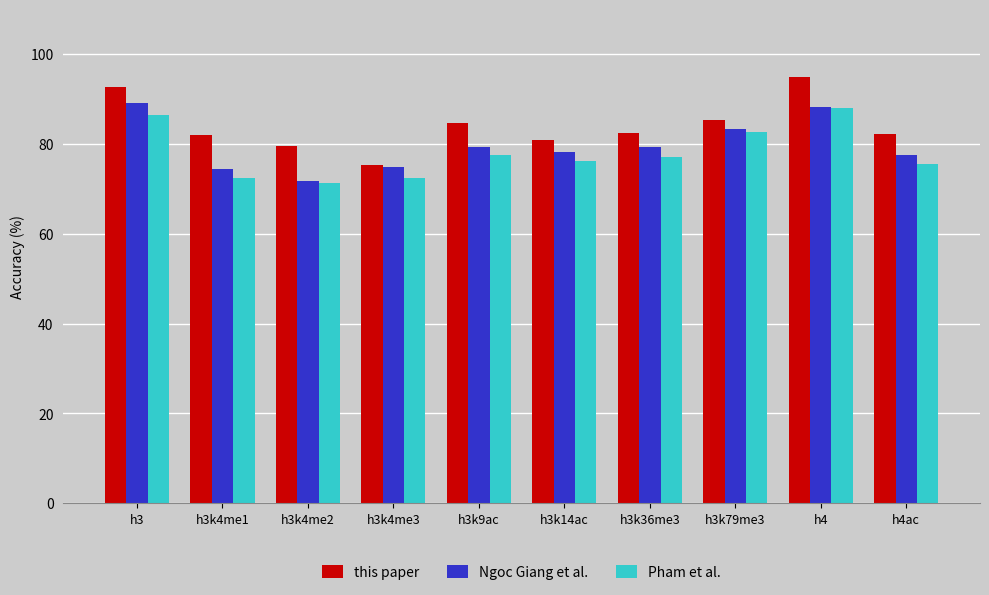

What is the spread (max minus min) of values at h4?

6.8